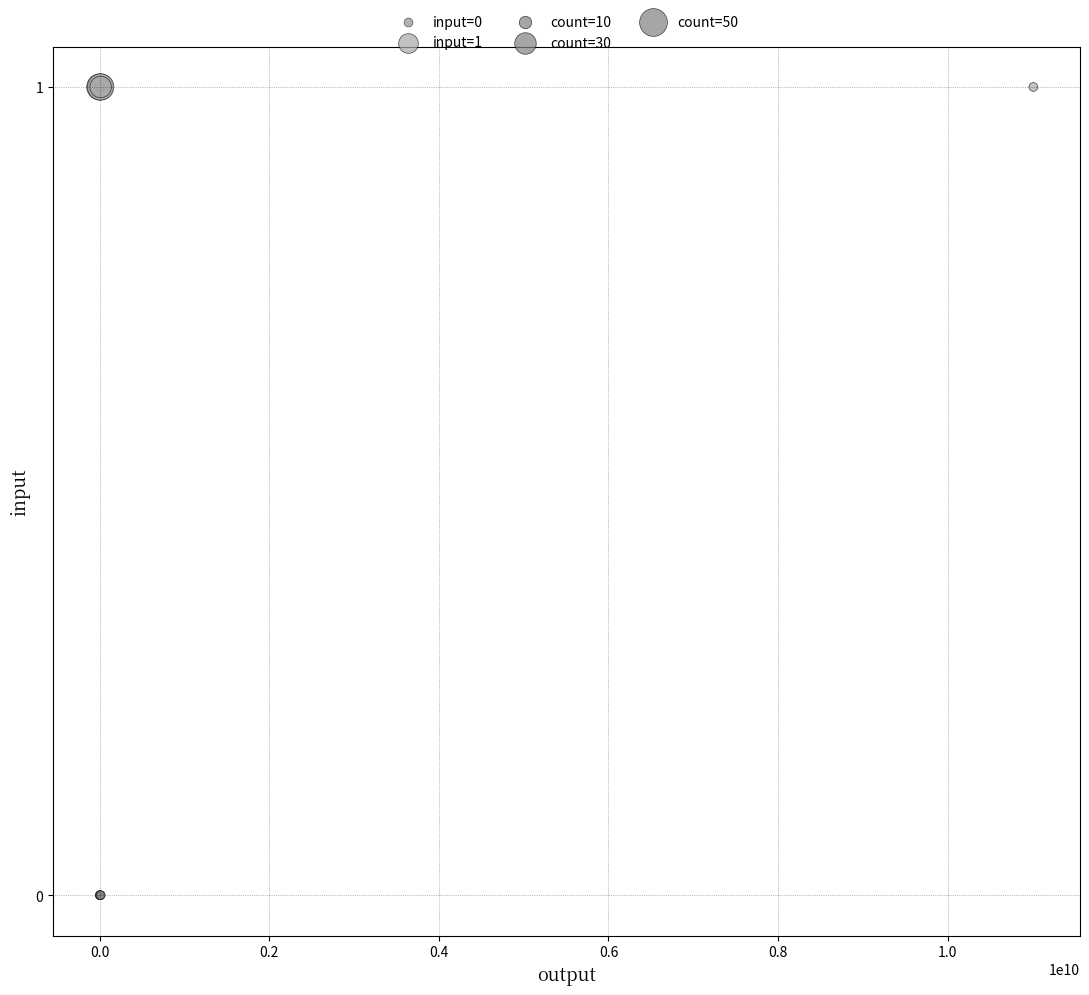

Which series contains the lowest Y value?

input=0